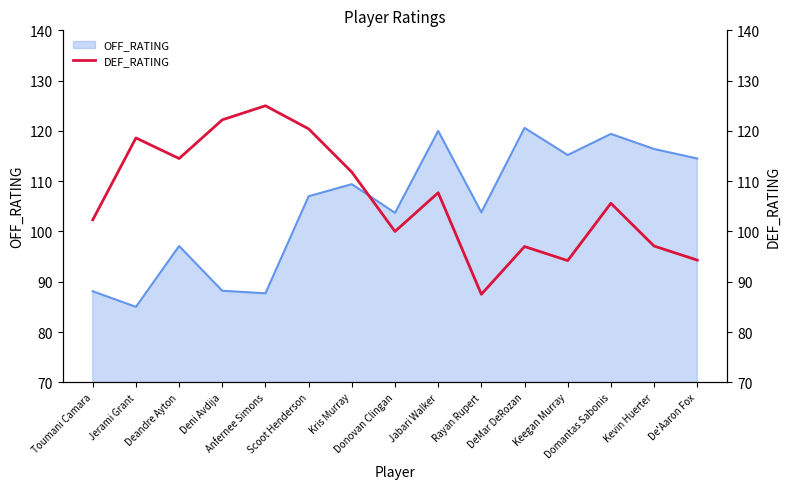

What is the maximum value for OFF_RATING?

120.6